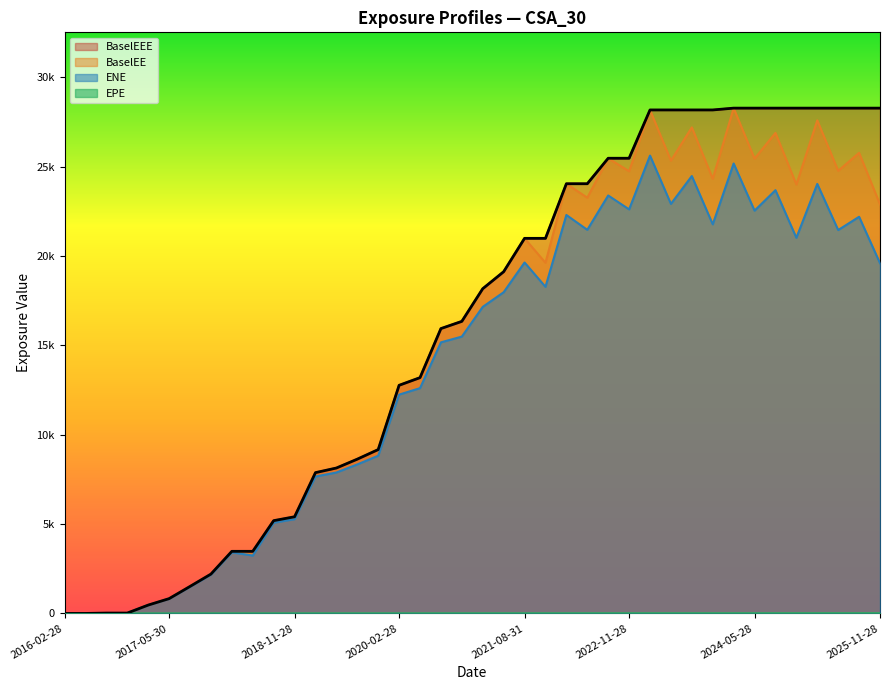

What position from the left is 2018-02-28?

9